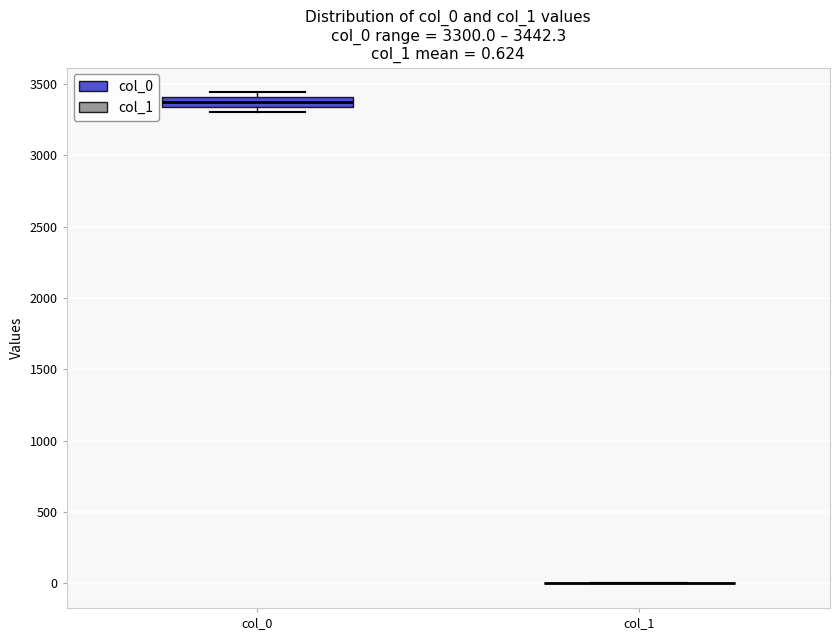

Which box is the tallest, from its lower edge to its upper edge?

col_0